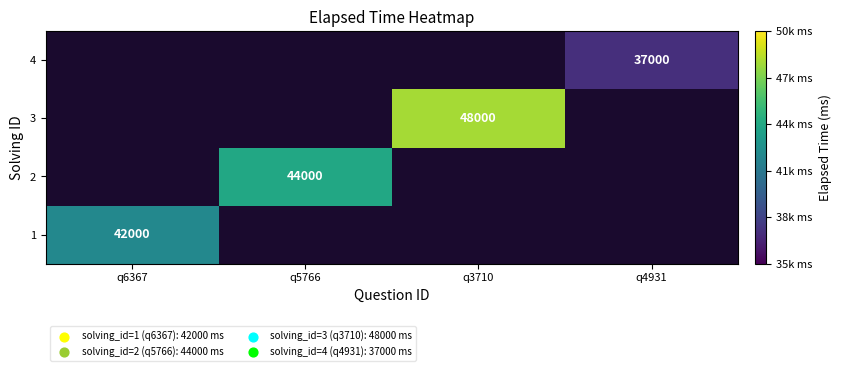

True or false: 2 has a value of 44000 at q5766.

True